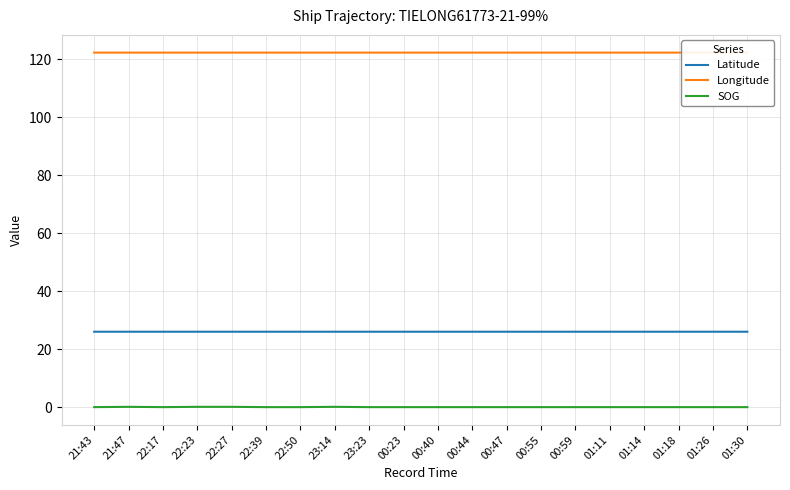

How many lines are shown in the chart?

3